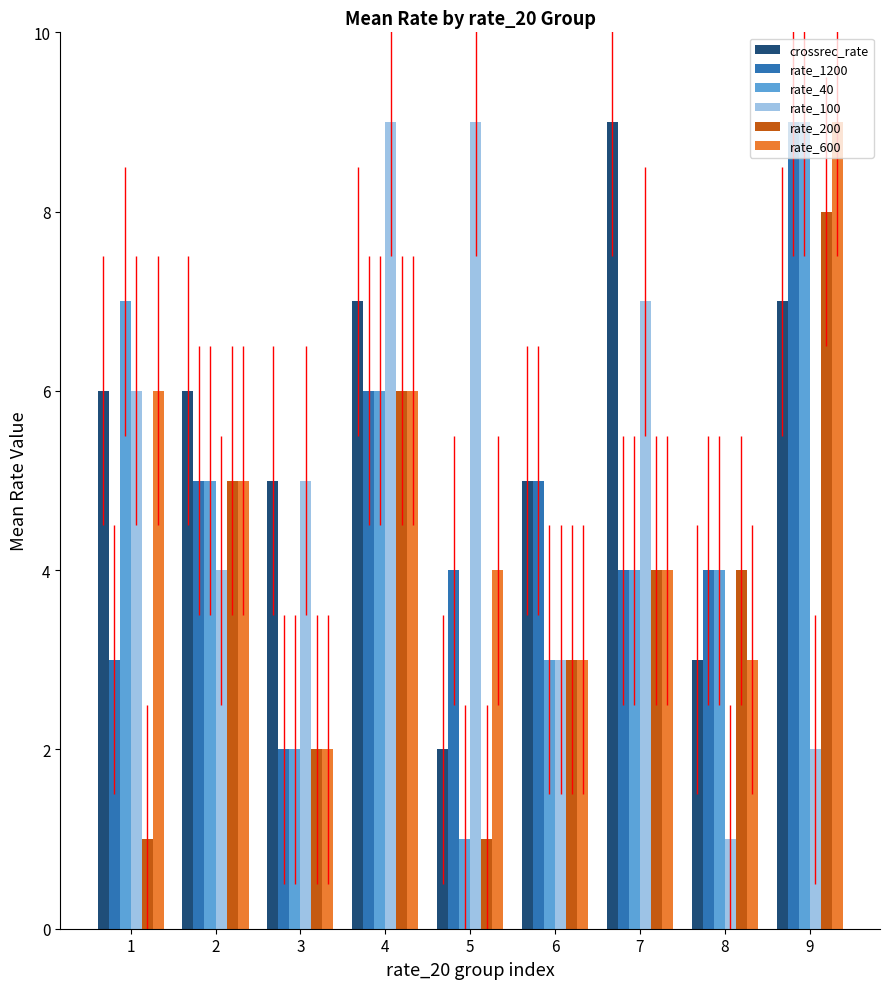

Reading right to left, what are all the values shown in this chart?

crossrec_rate: 9=7	8=3	7=9	6=5	5=2	4=7	3=5	2=6	1=6
rate_1200: 9=9	8=4	7=4	6=5	5=4	4=6	3=2	2=5	1=3
rate_40: 9=9	8=4	7=4	6=3	5=1	4=6	3=2	2=5	1=7
rate_100: 9=2	8=1	7=7	6=3	5=9	4=9	3=5	2=4	1=6
rate_200: 9=8	8=4	7=4	6=3	5=1	4=6	3=2	2=5	1=1
rate_600: 9=9	8=3	7=4	6=3	5=4	4=6	3=2	2=5	1=6